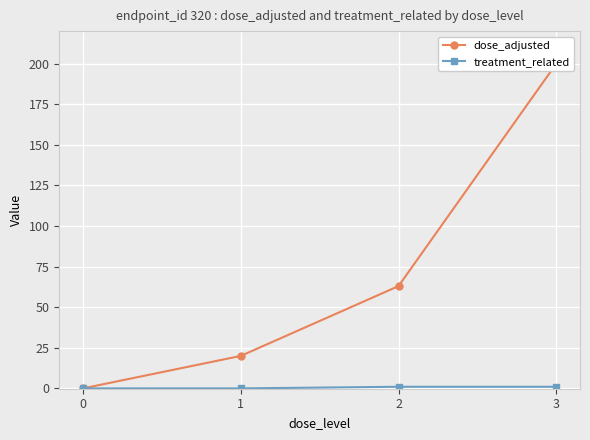

Reading left to right, extract all data points from this chart.

dose_adjusted: 0	20	63	200
treatment_related: 0	0	1	1